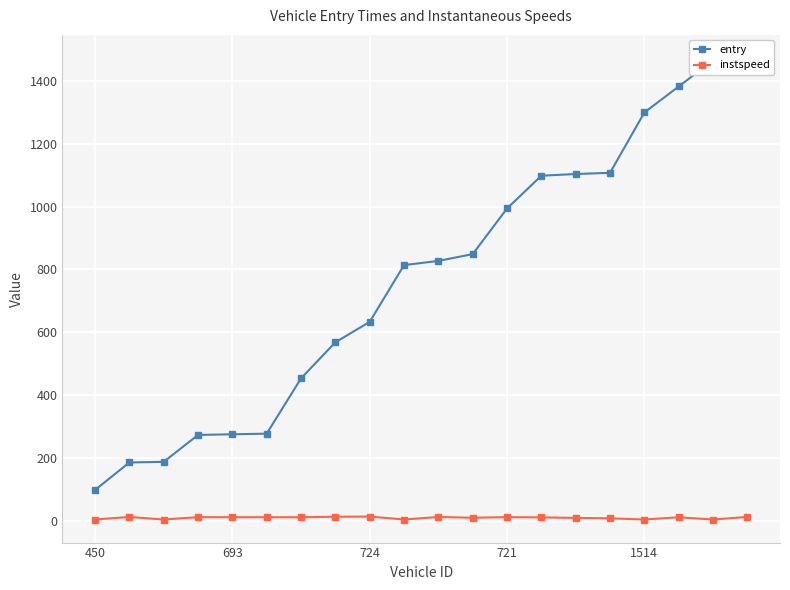

Which series has the largest range (max minus min)?

entry